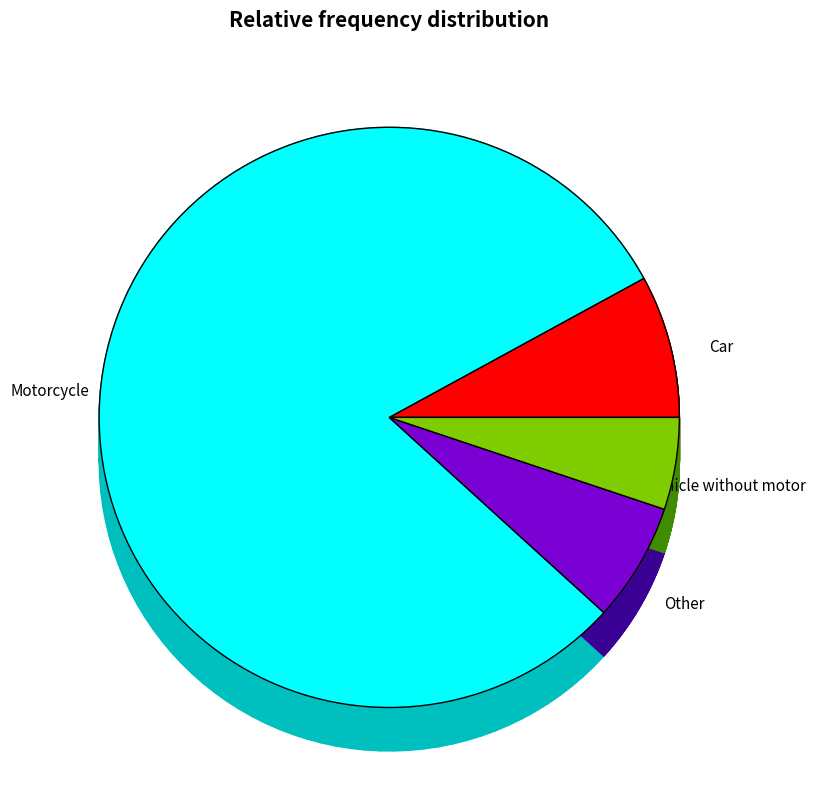

The Car slice represents 8% of the pie. True or false?

True